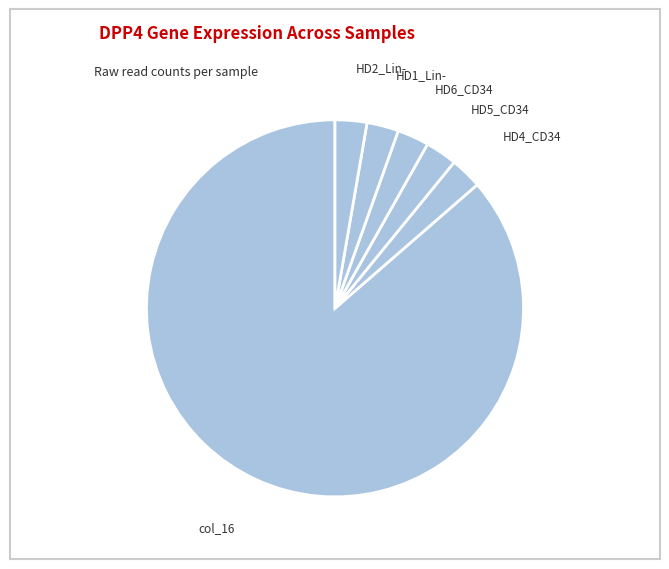

Between HD2_Lin- and col_16, which is larger?

col_16